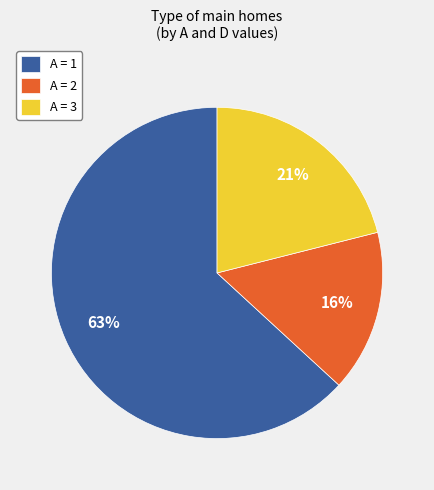

Which slice is the smallest?

A = 2